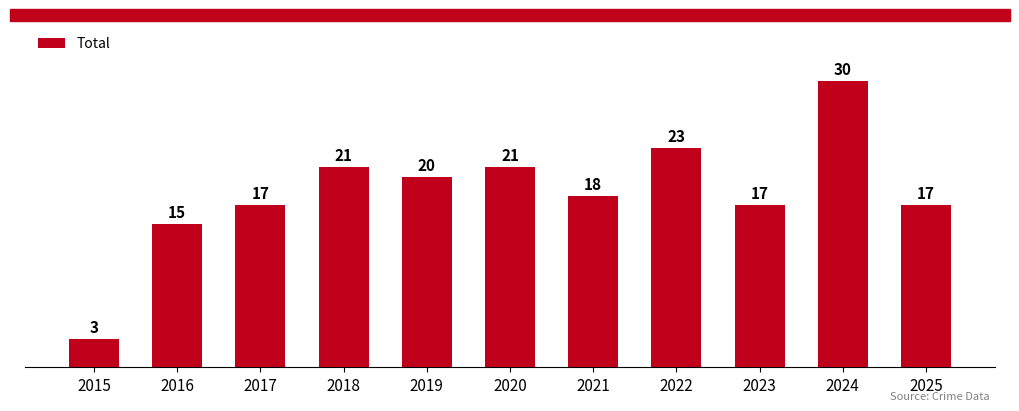

What is the sum of all values?

202